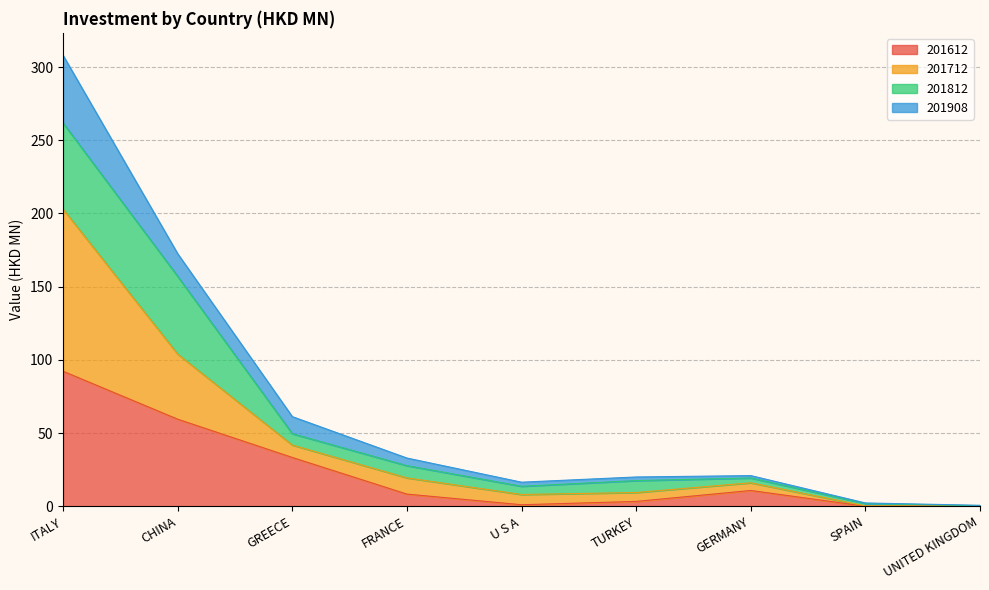

At how many categories does at least one series exceed 46?

2